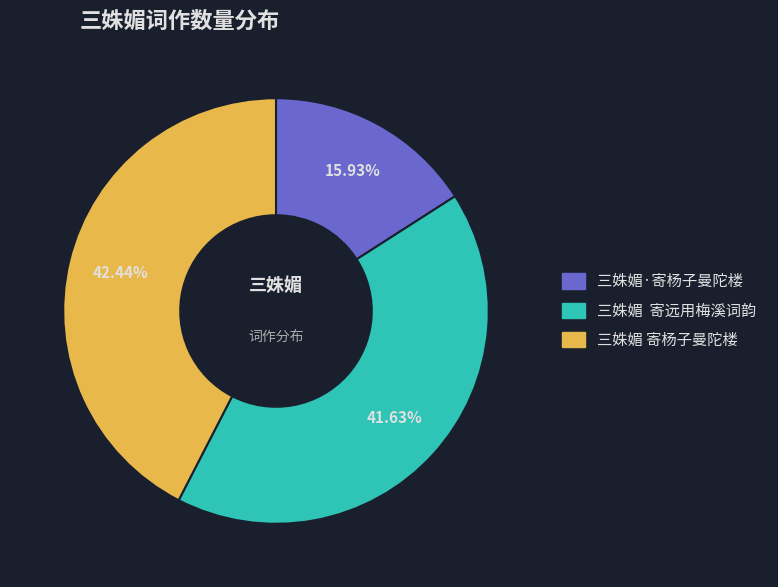

Between 三姝媚 寄杨子曼陀楼 and 三姝媚·寄杨子曼陀楼, which is larger?

三姝媚 寄杨子曼陀楼